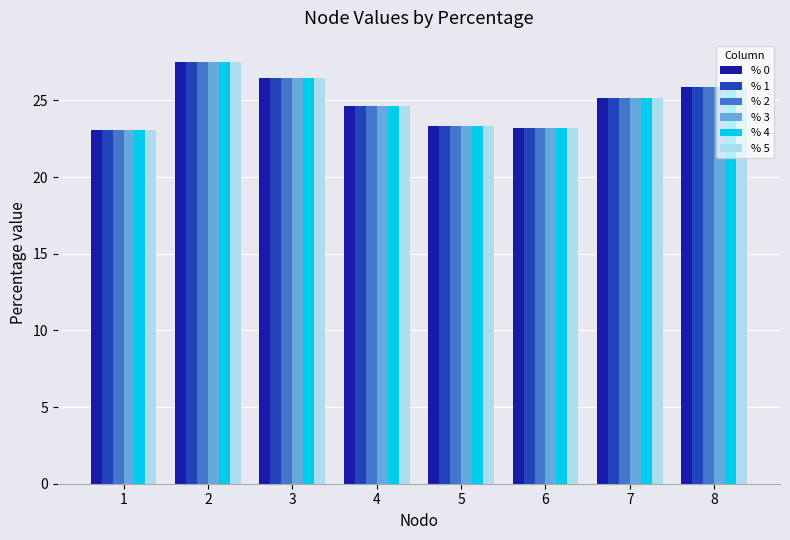

What is the maximum value for % 4?

27.5